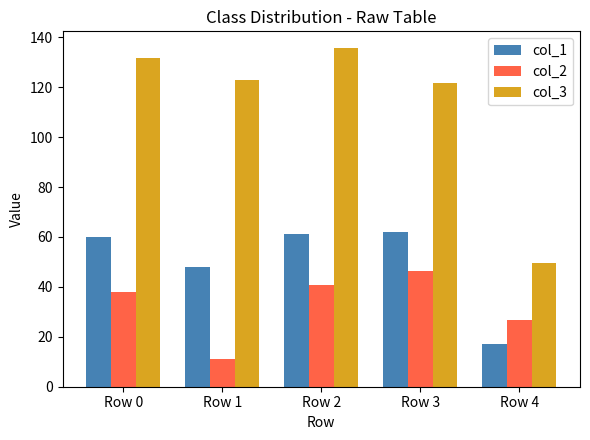

At which category is the sum across all series the highest?

Row 2